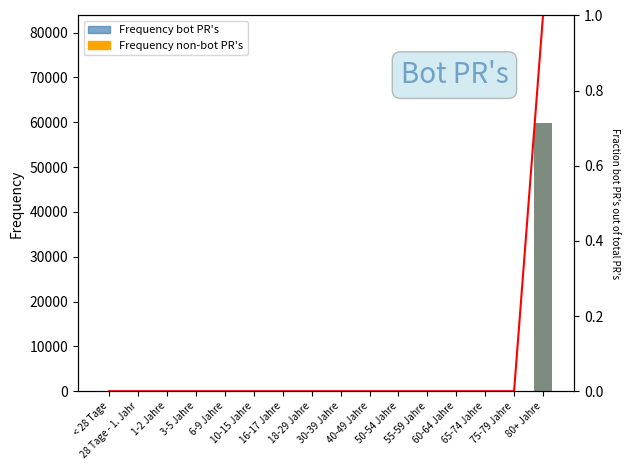

The value of Fraction bot PR's out of total PR's at 10-15 Jahre is 0. True or false?

True